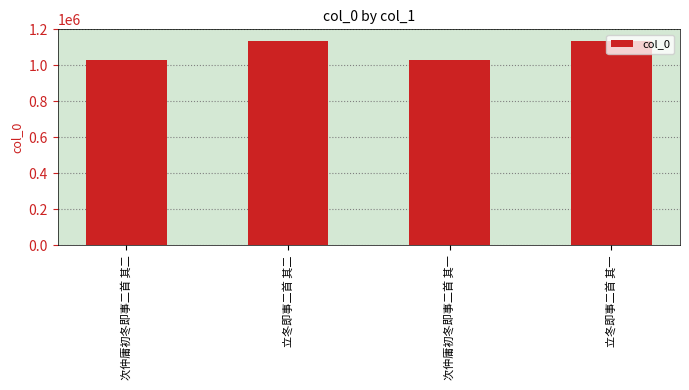

What is the smallest value displayed?

1029267